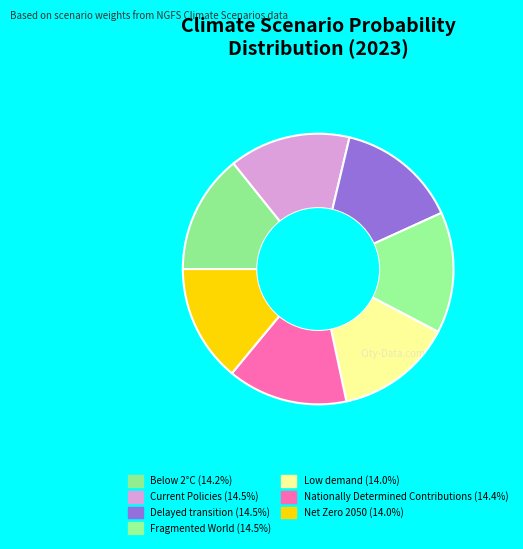

Is Current Policies the majority of the pie?

No